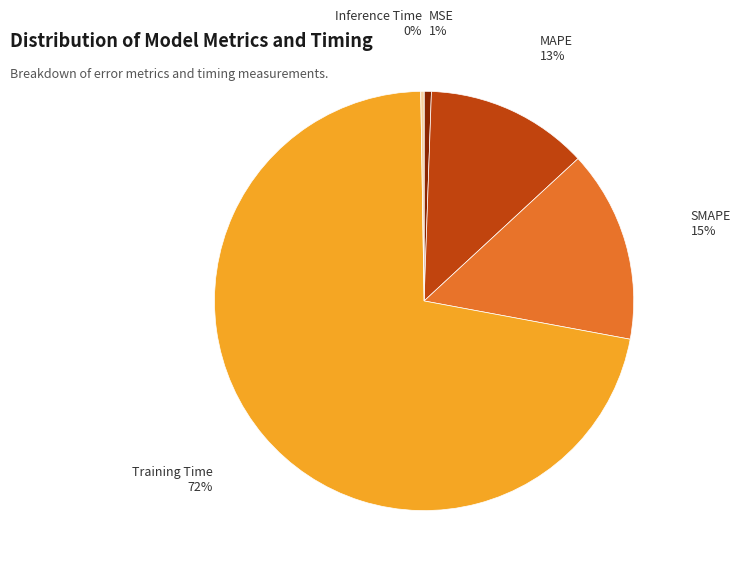

Which has a higher value, SMAPE or MAPE?

SMAPE